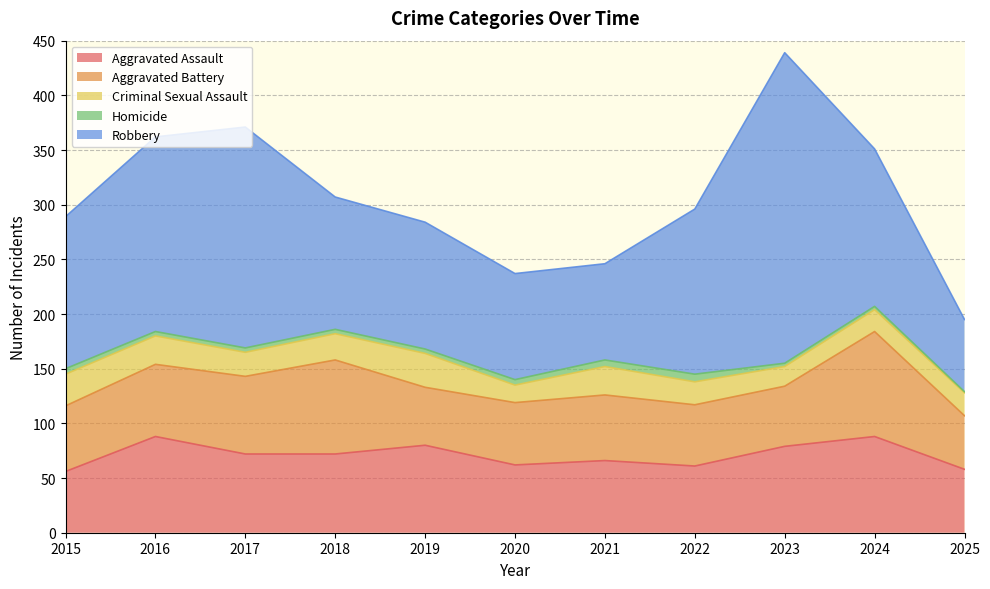

What is the sum of the Homicide values at 2016 and 2020?

9